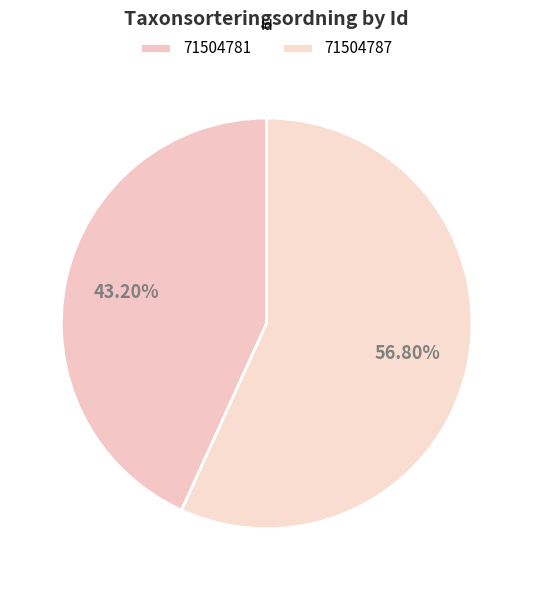

How many slices are in this pie chart?

2